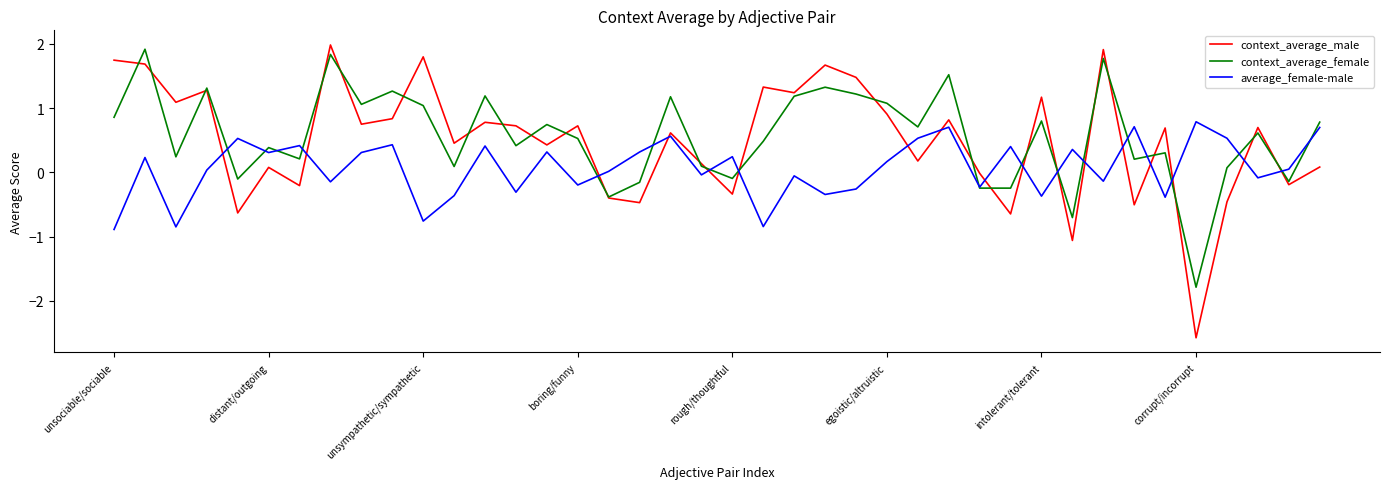

In context_average_male, how many points are lower than both neighbors (excluding endpoints)?

15